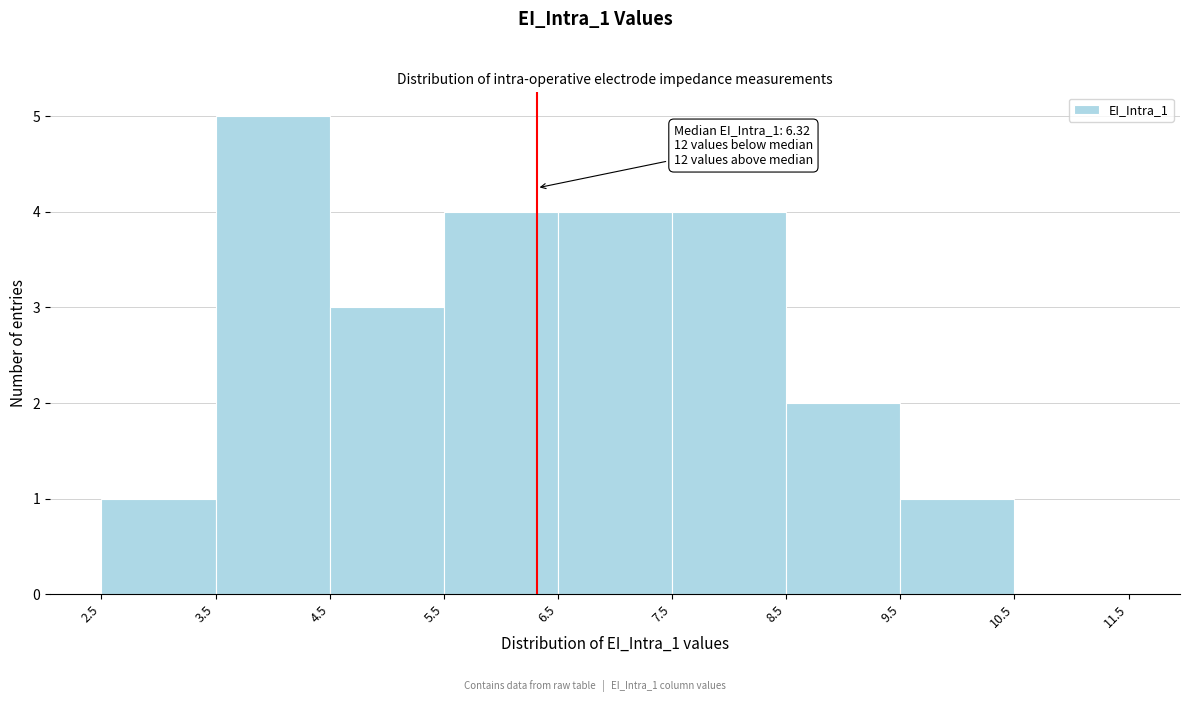

Which range on the x-axis has the tallest bar?

3.5 to 4.5